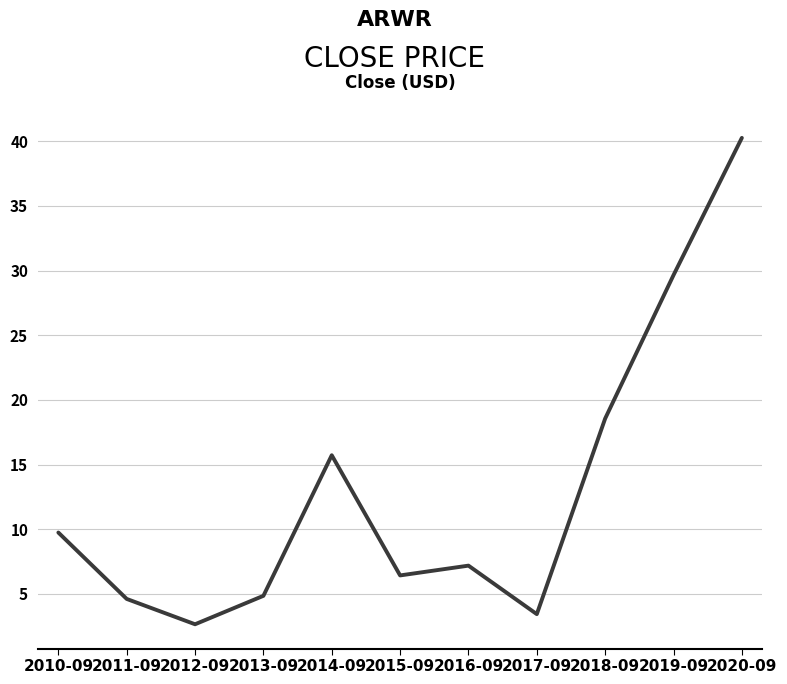

The value at 2013-09 is 7.8. True or false?

False